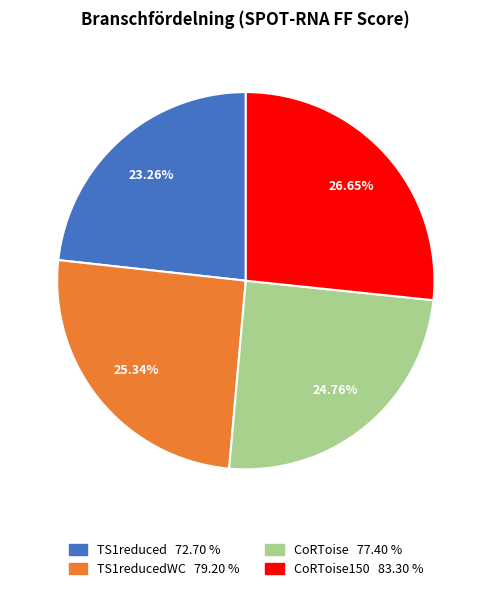

How many segments does this pie chart have?

4